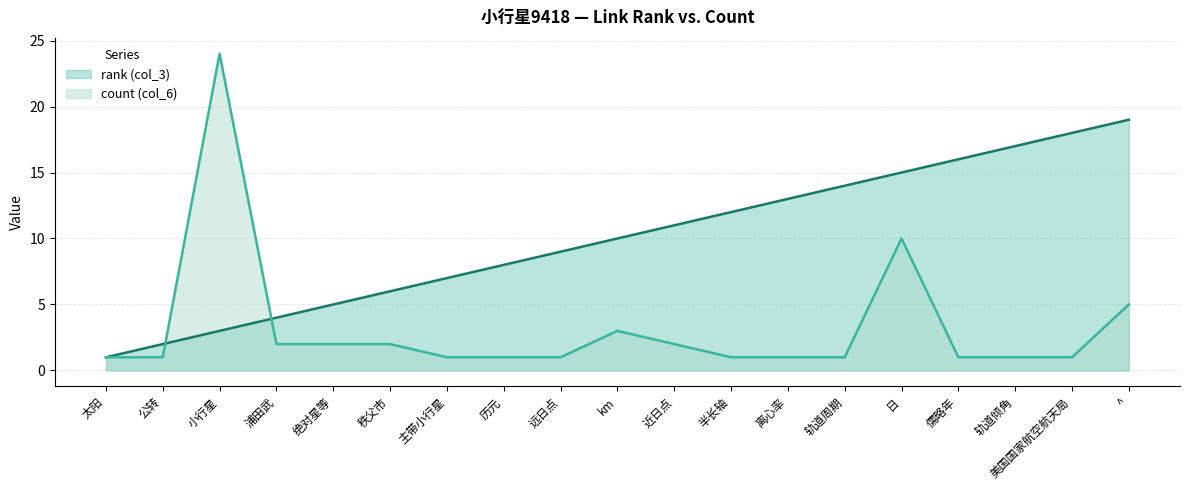

The value of rank (col_3) at 远日点 is 9. True or false?

True